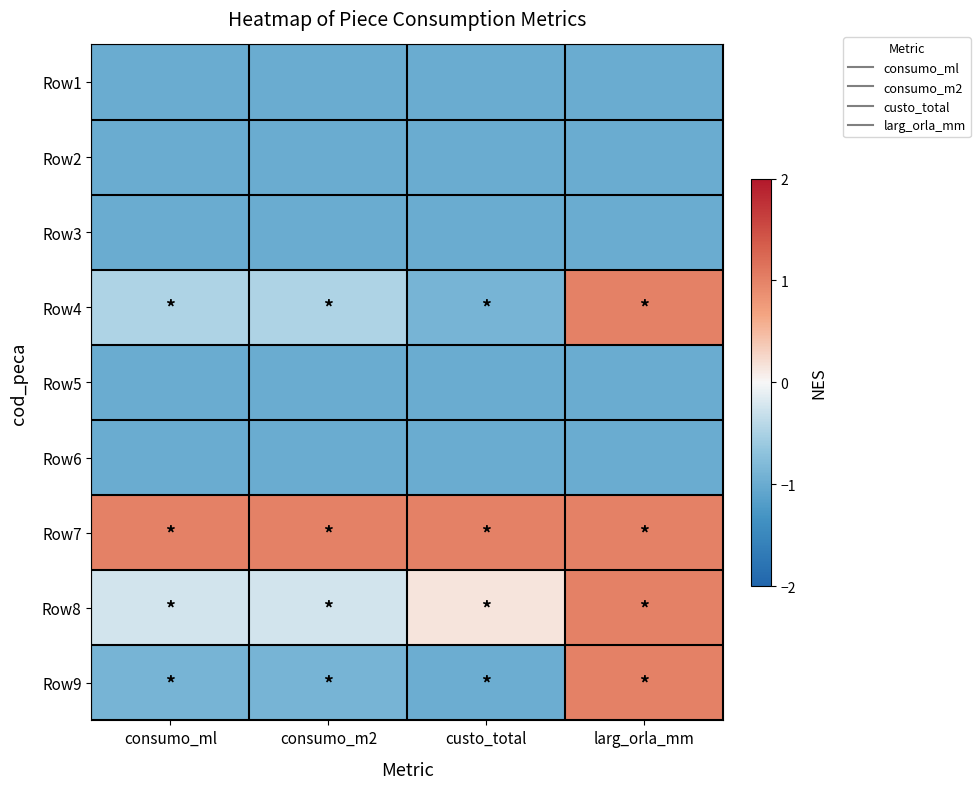

Between consumo_ml and custo_total, which is larger?

consumo_ml